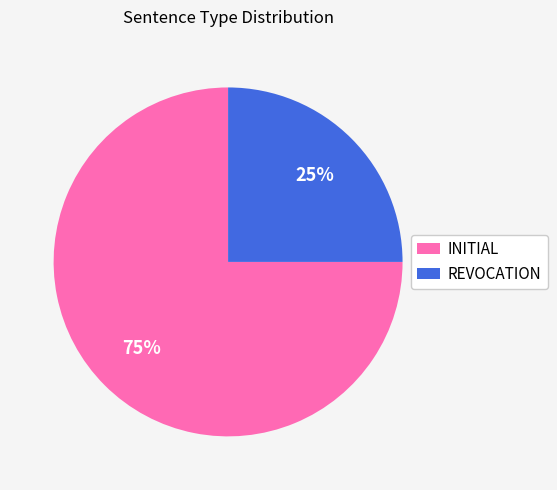

What percentage is the INITIAL slice, to the nearest percent?

75%